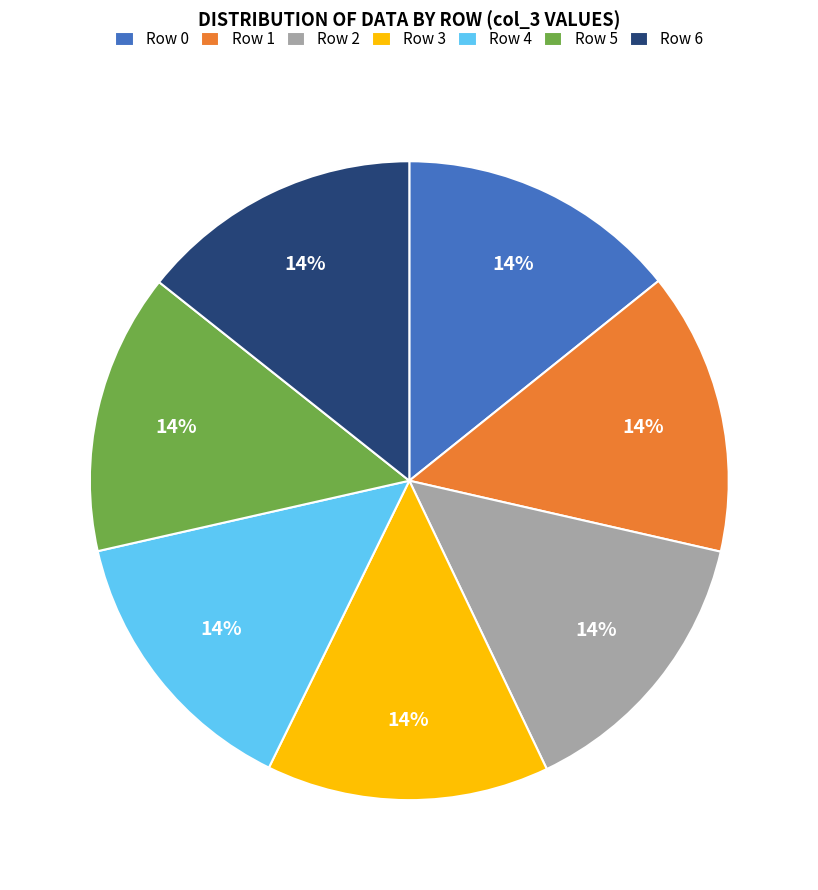

Does any single category account for the majority?

No